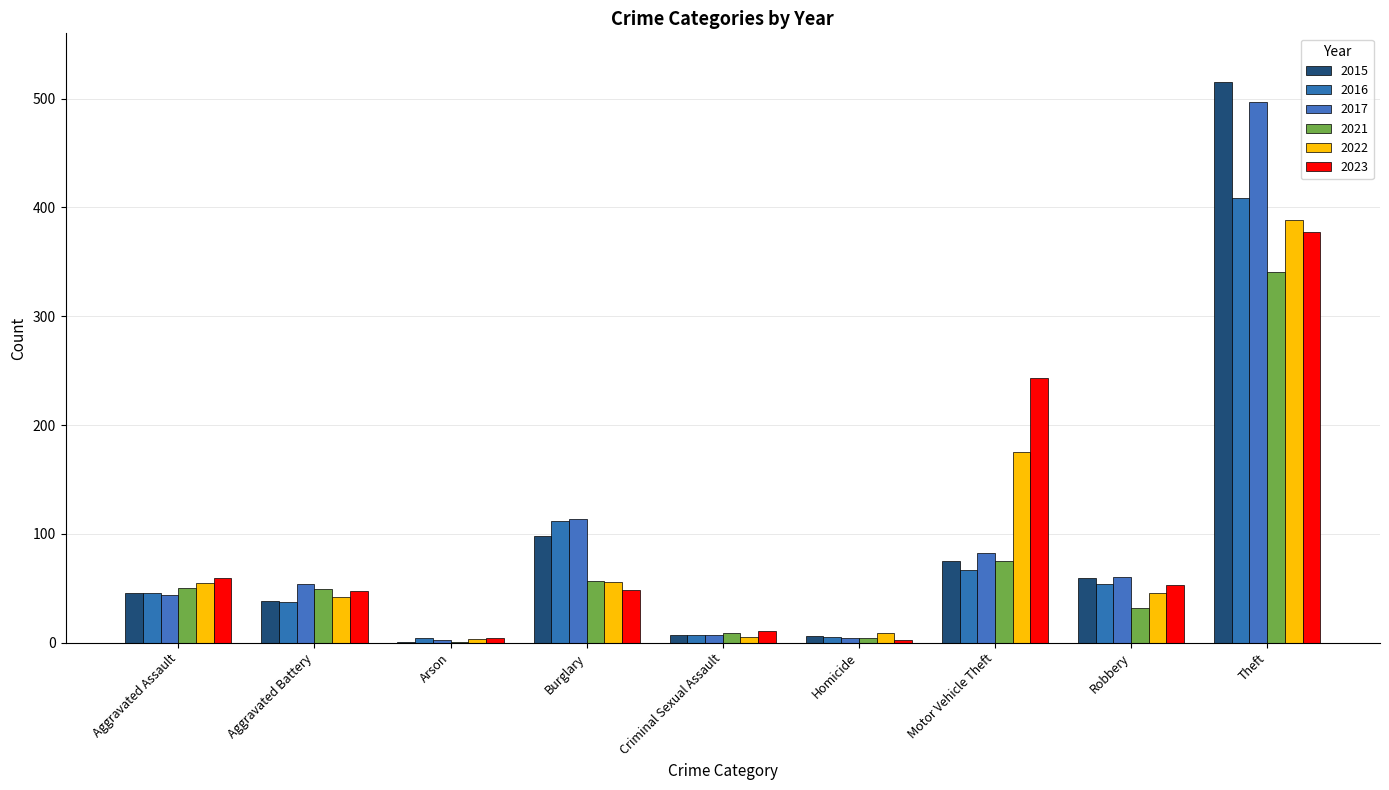

How many groups of bars are there?

9